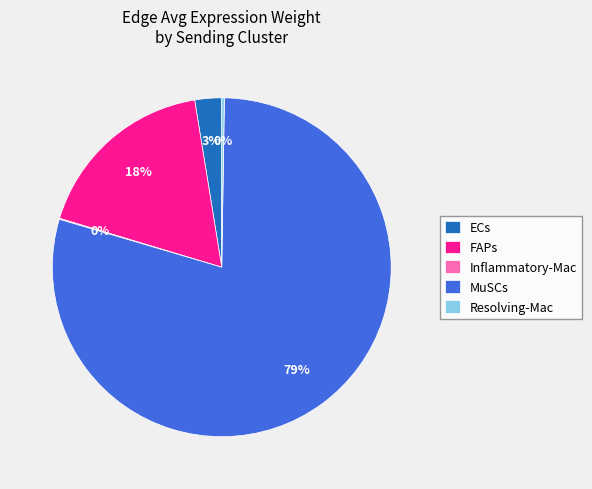

To the nearest percent, what is the difference between the largest and smallest slice percentages?

79%